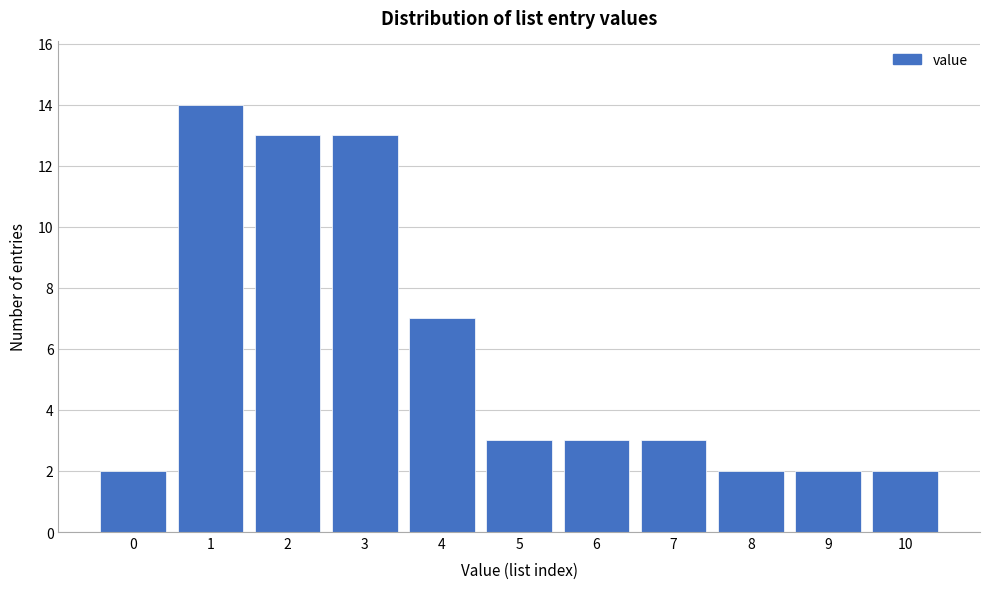

Reading right to left, transcribe all the data shown in this chart.

10=2	9=2	8=2	7=3	6=3	5=3	4=7	3=13	2=13	1=14	0=2